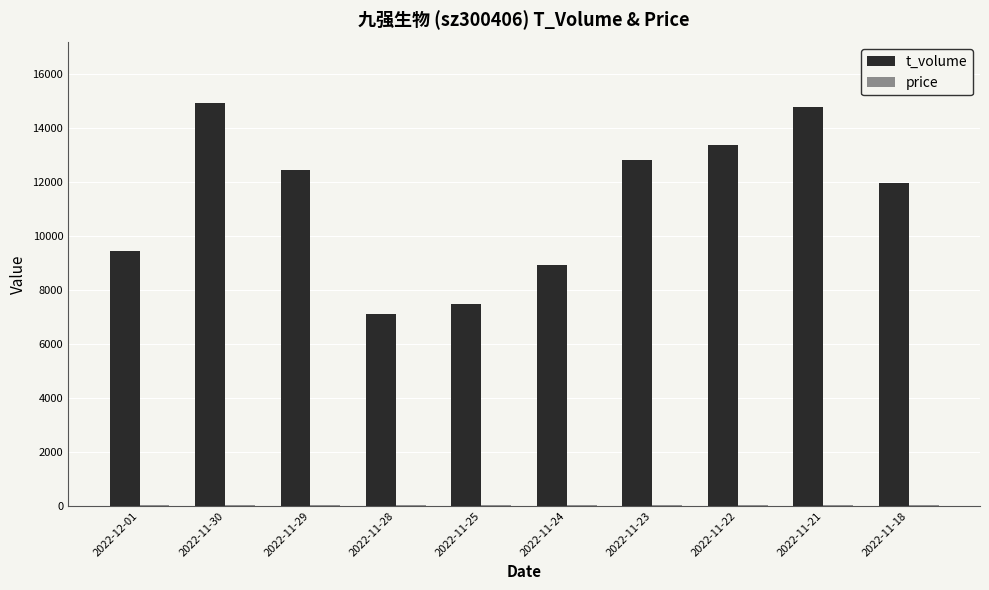

How many distinct data groups are displayed?

2